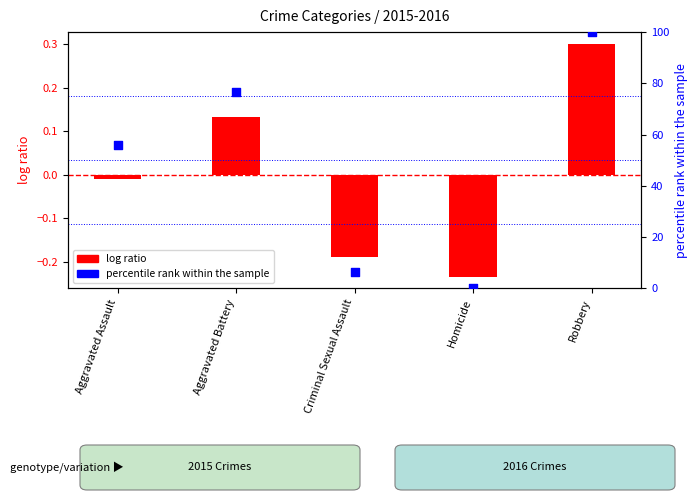

What is the total value across all series at Robbery?

100.3